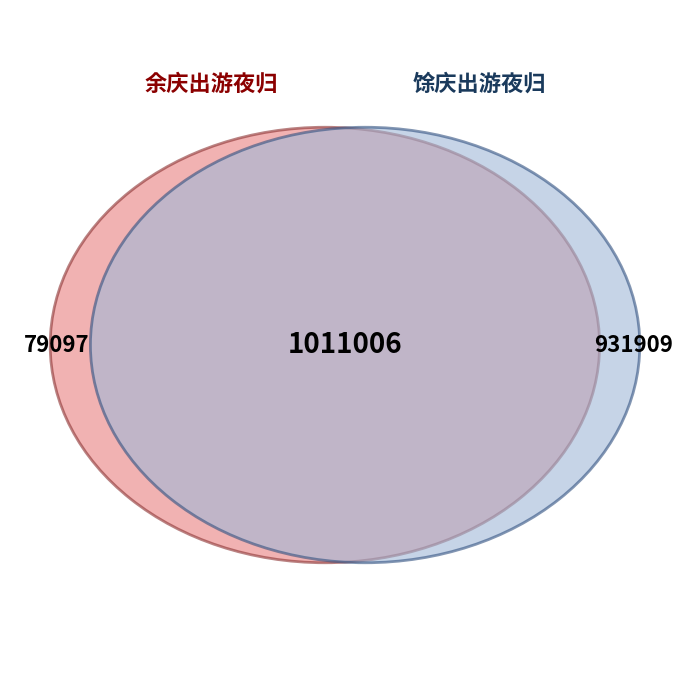

What is the majority slice?

馀庆出游夜归